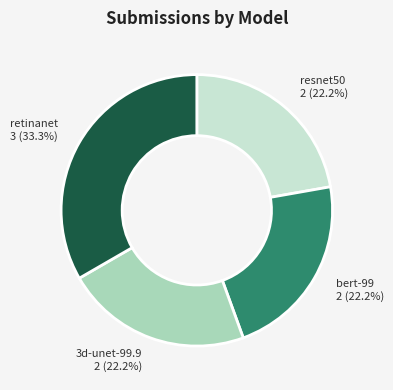

Count the number of slices in the pie.

4